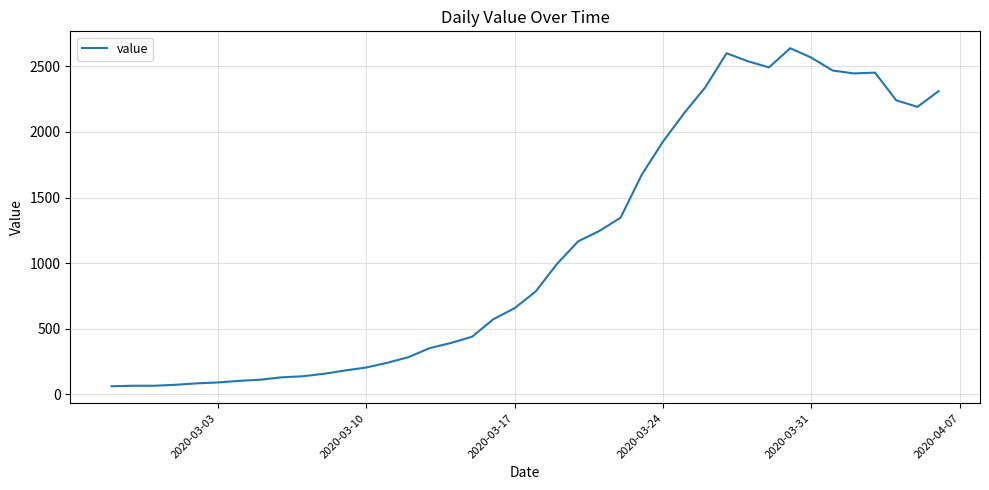

What is the minimum value shown in the chart?

61